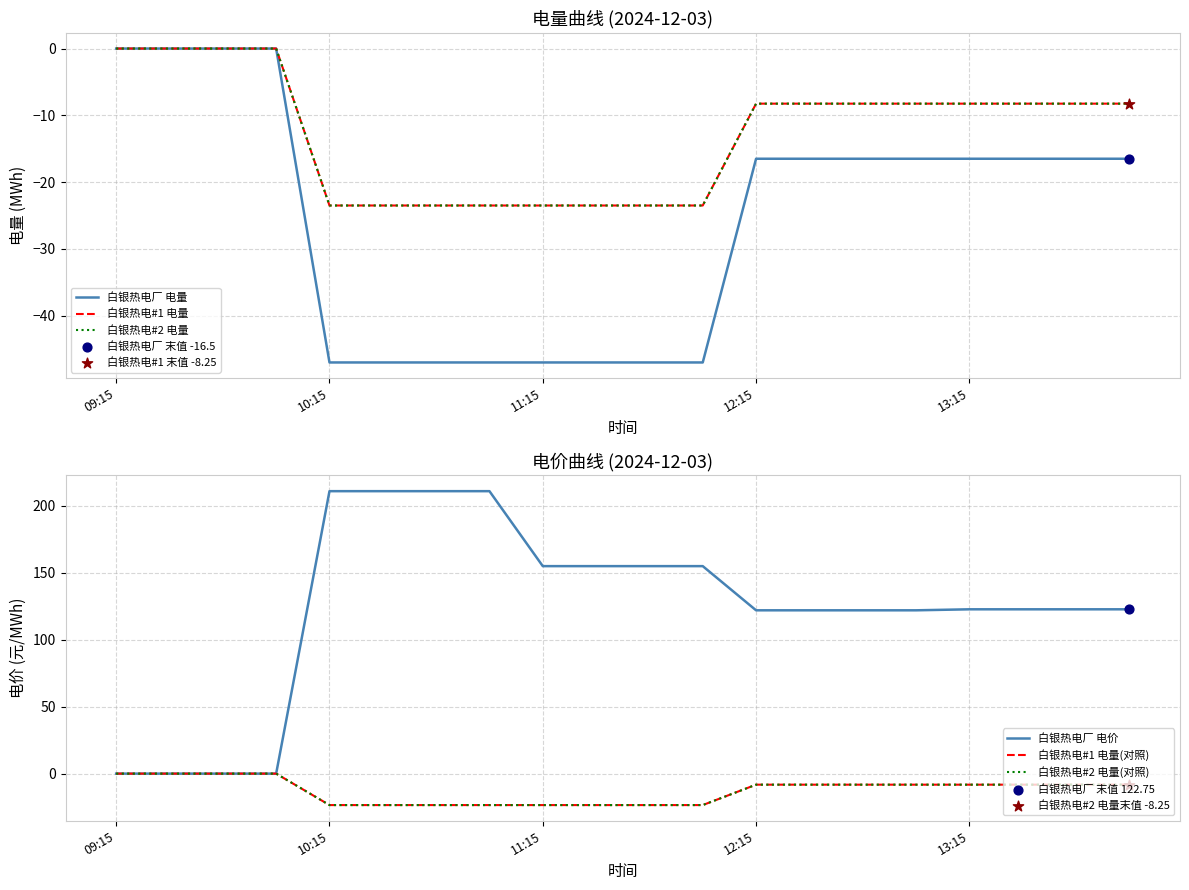

What are all the series names shown in the legend?

白银热电厂 电量, 白银热电#1 电量, 白银热电#2 电量, 白银热电厂 电价, 白银热电#1 电量(对照), 白银热电#2 电量(对照)